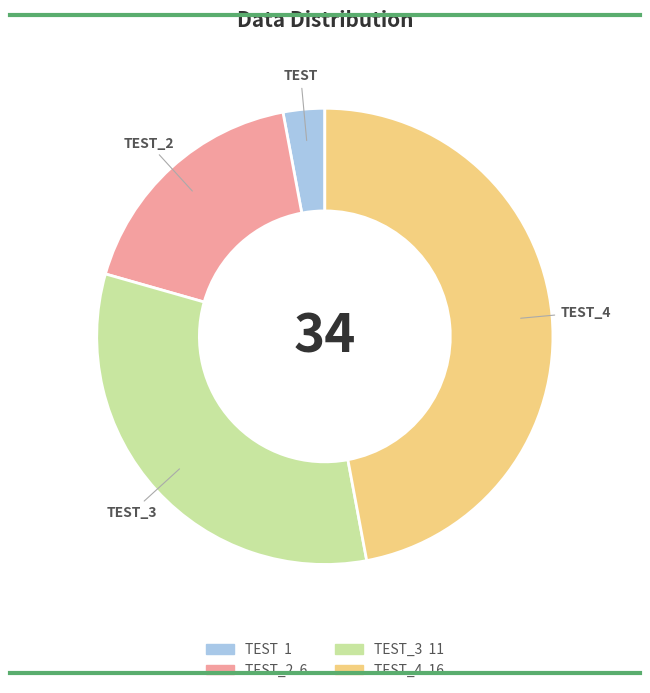

Count the number of slices in the pie.

4